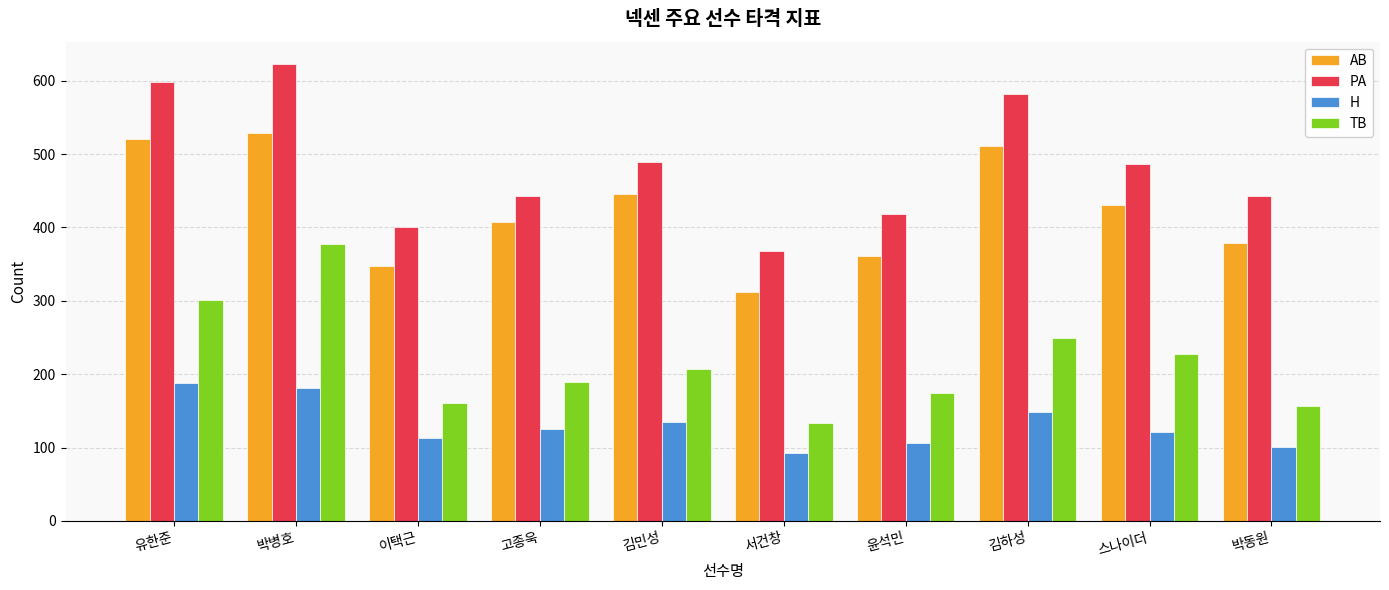

What is the difference between the highest and lowest values at 스나이더?

366